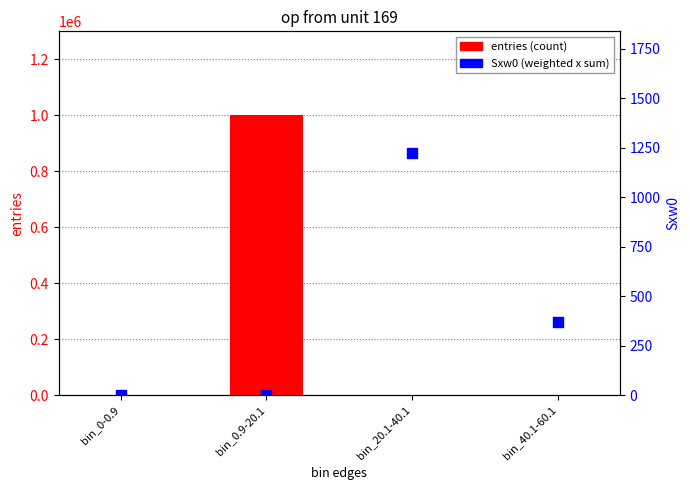

What are all the series names shown in the legend?

entries (count), Sxw0